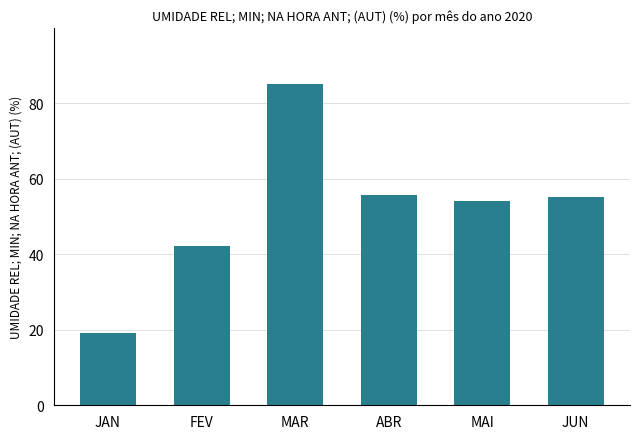

Reading left to right, what are all the values shown in this chart?

JAN=19.3	FEV=42.1	MAR=85.0	ABR=55.8	MAI=54.2	JUN=55.3